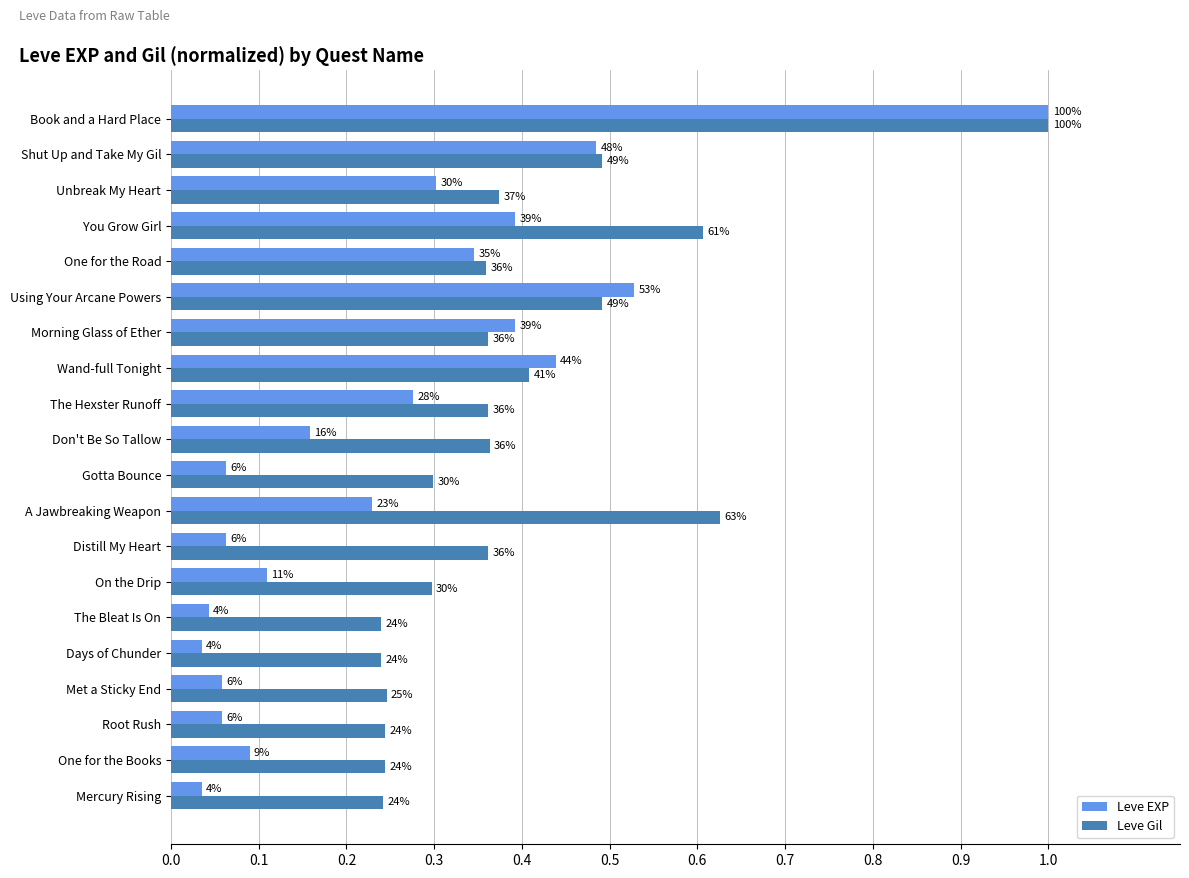

Rank the series by their average value, from lowest to highest.

Leve EXP, Leve Gil